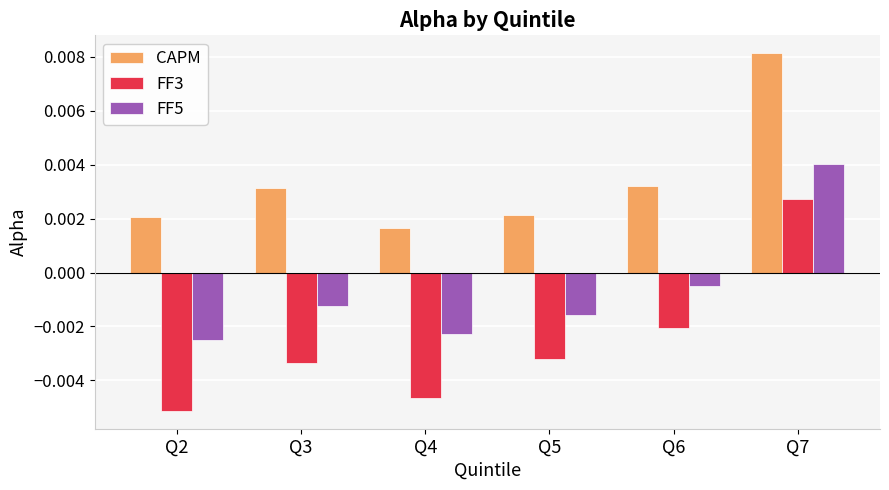

How many CAPM values are between 0 and 1?

6